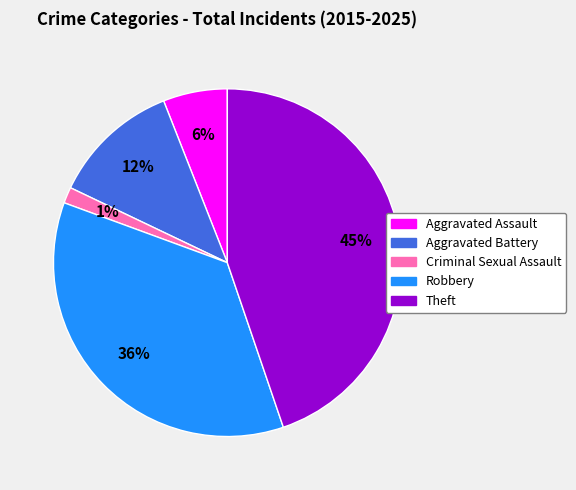

How many slices are in this pie chart?

5